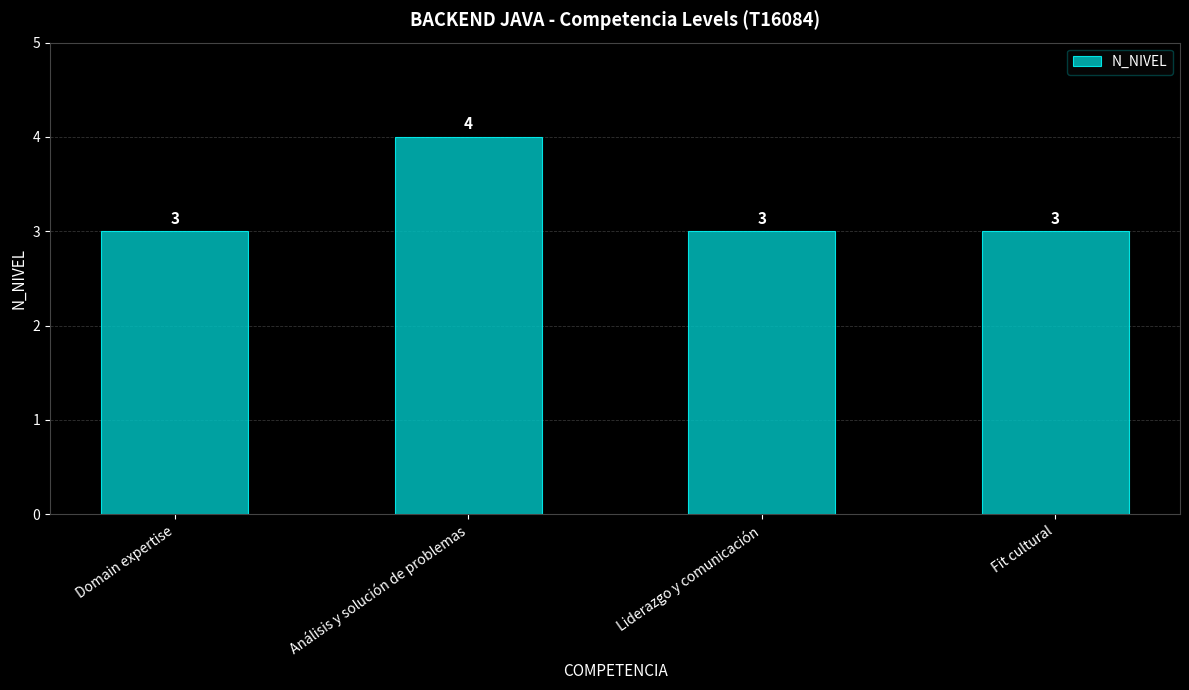

What is the maximum value shown in the chart?

4